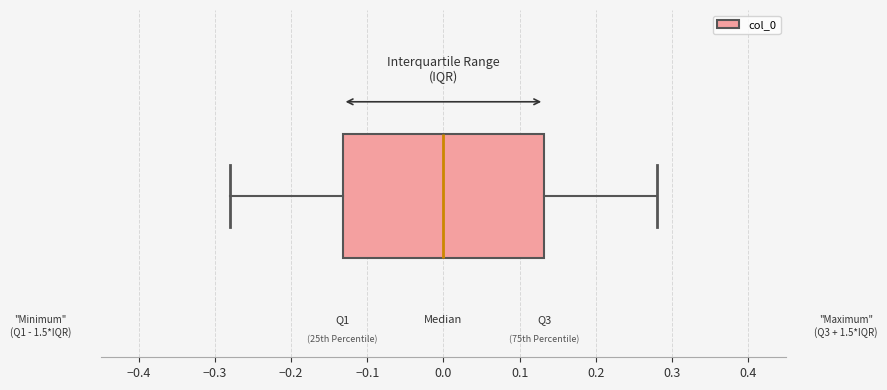

Read this box plot against the x-axis: the position of the median line, the range covered by the box, and the ends of both whiskers. The values are not printed on the chart, so give them approximately, as read against the axis.

median 0.00, box -0.13 to 0.13, whiskers -0.28 to 0.28